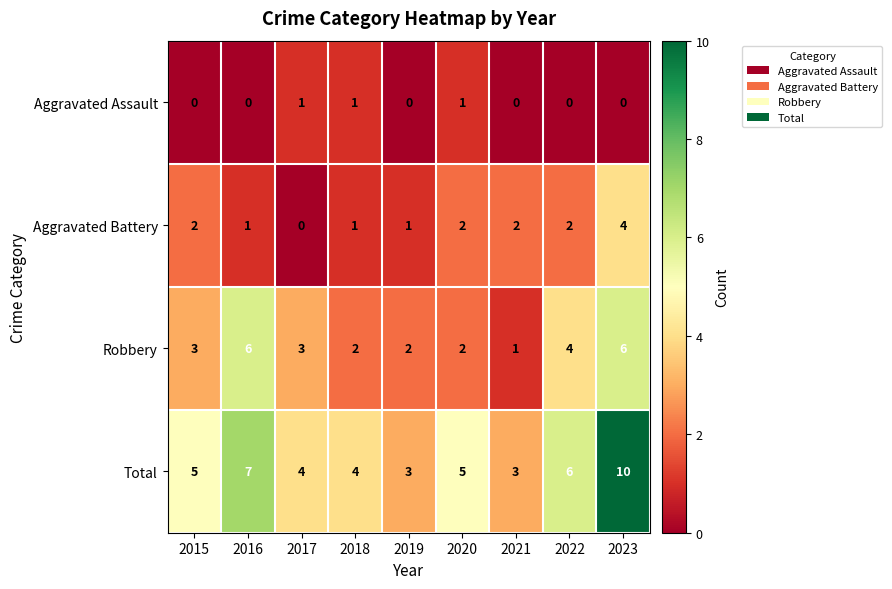

At 2016, list the series in order from smallest to largest.

Aggravated Assault, Aggravated Battery, Robbery, Total